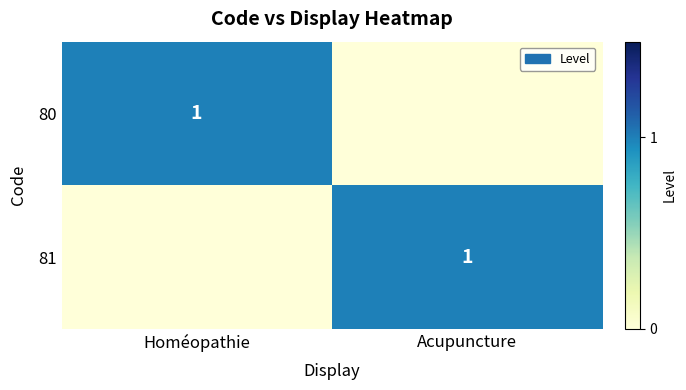

The 81 series shows 0 at Acupuncture. True or false?

False